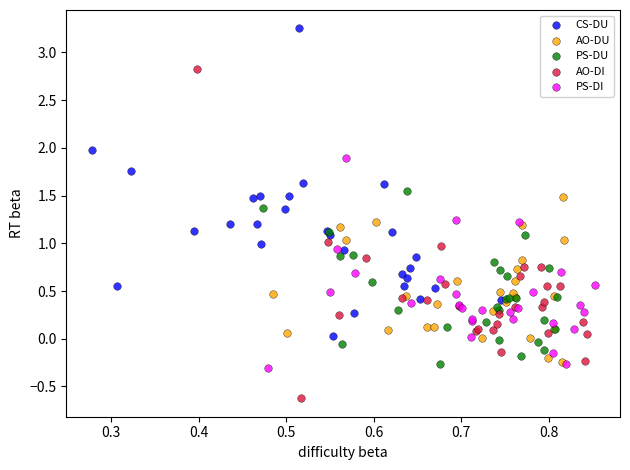

Which series reaches the minimum Y coordinate?

AO-DI